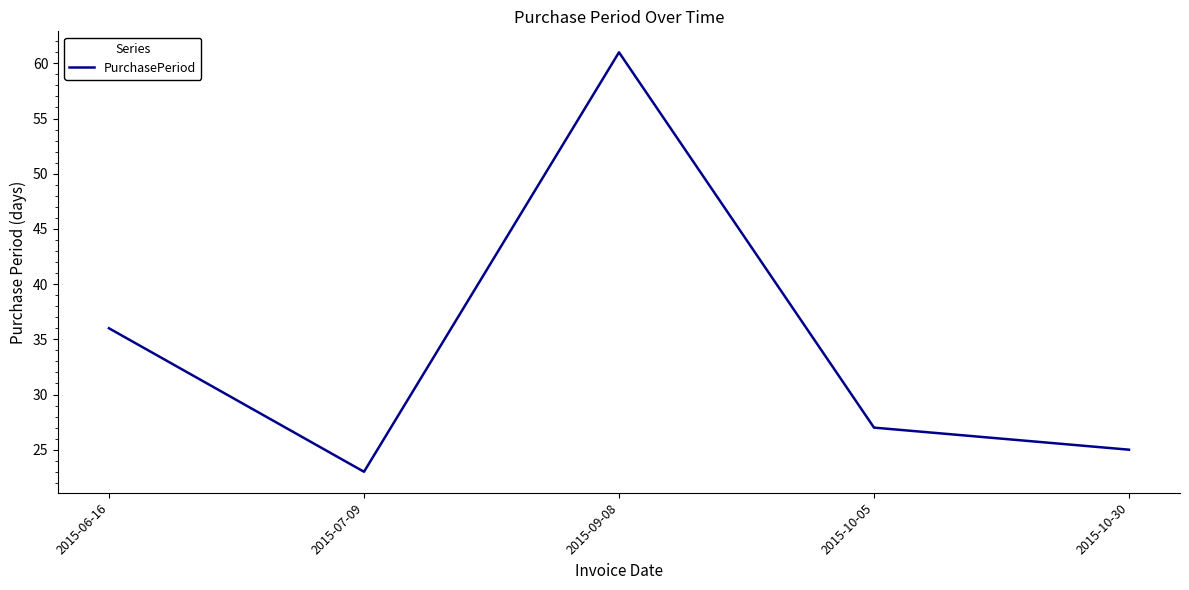

Does the chart display data point markers on the line(s)?

No